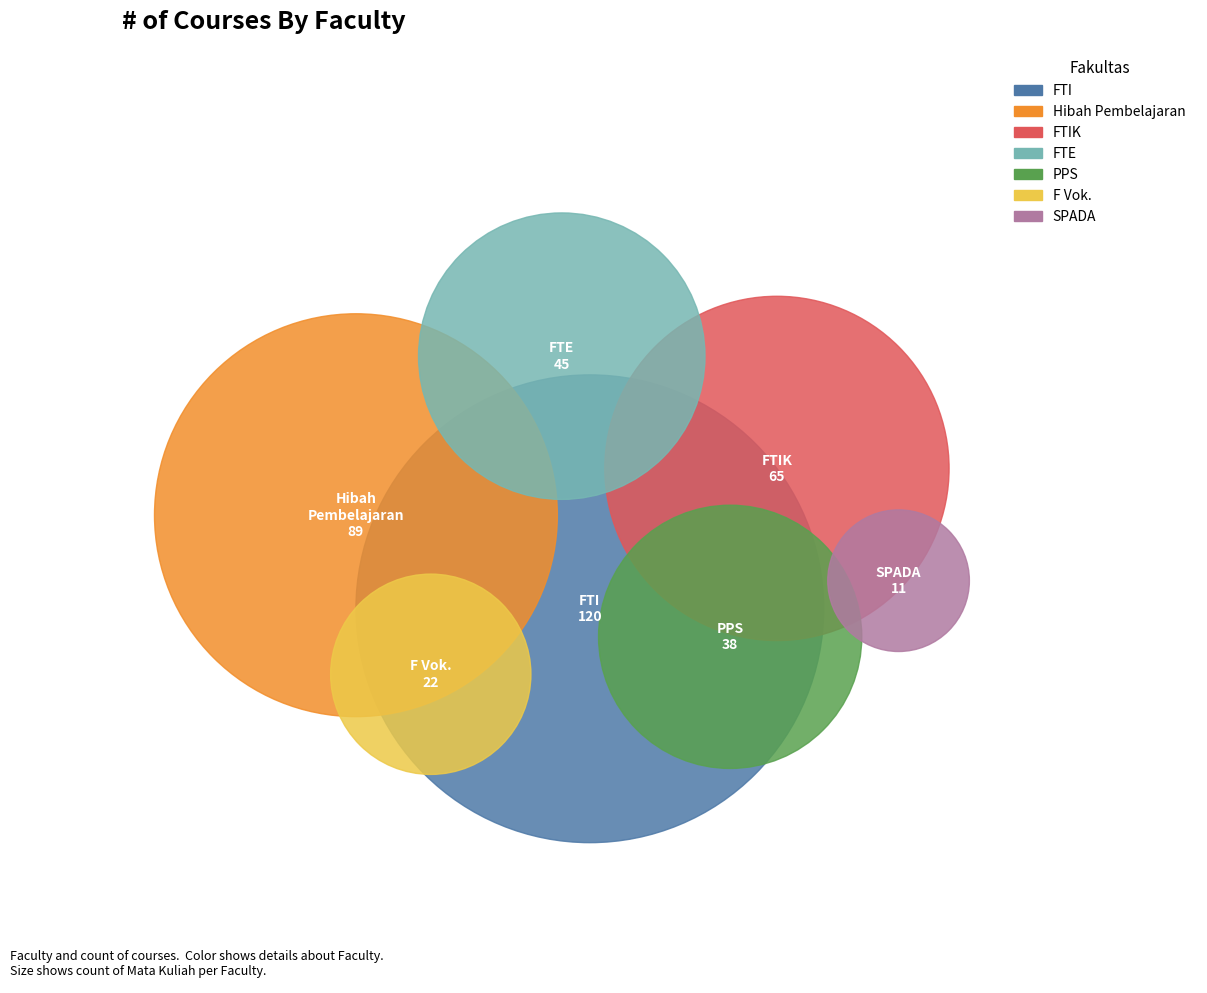

Count the number of slices in the pie.

7